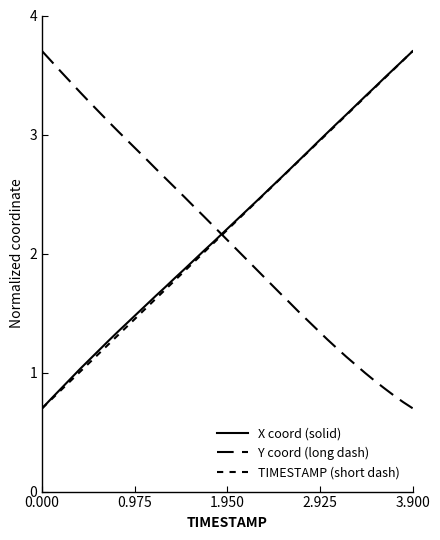

True or false: X coord (solid) has more than 0 points higher than both neighbors.

False